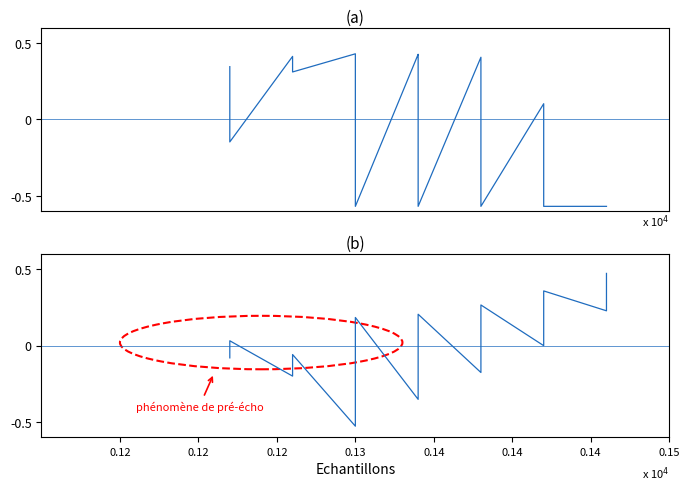

Count the number of data series in this chart.

2